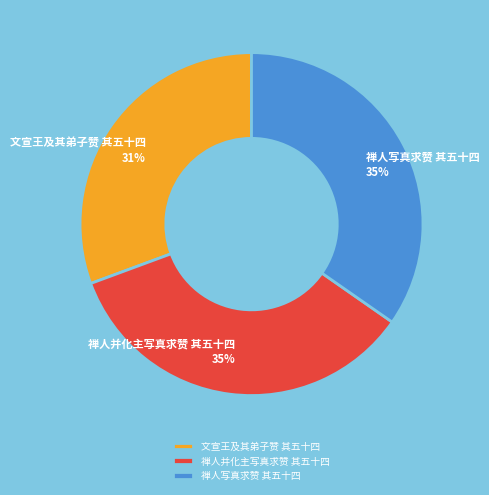

What is the ratio of the value at 禅人写真求赞 其五十四 to the value at 文宣王及其弟子赞 其五十四?

1.1